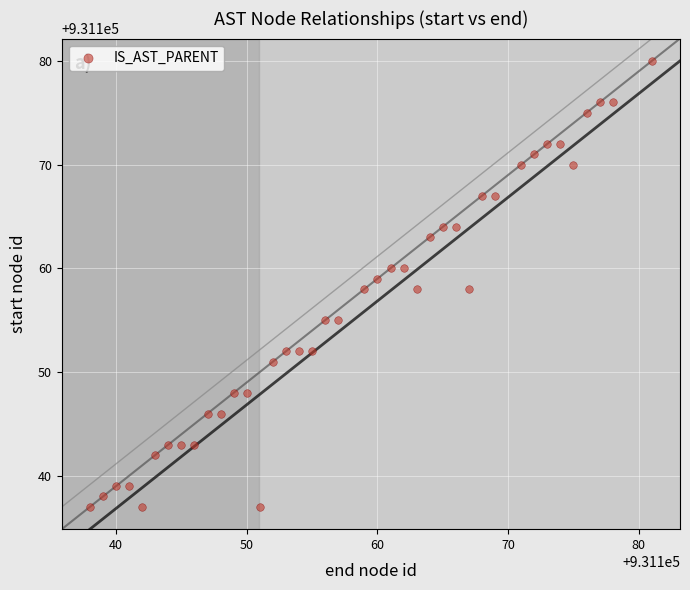

What is the range of Y values (max minus min)?

43